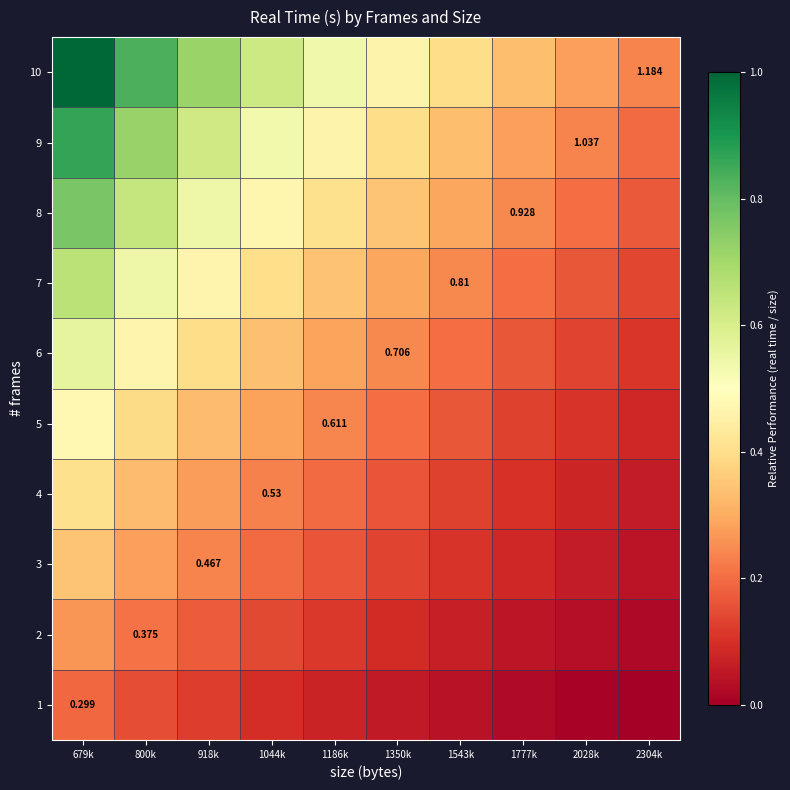

At how many categories does at least one series exceed 0?

10